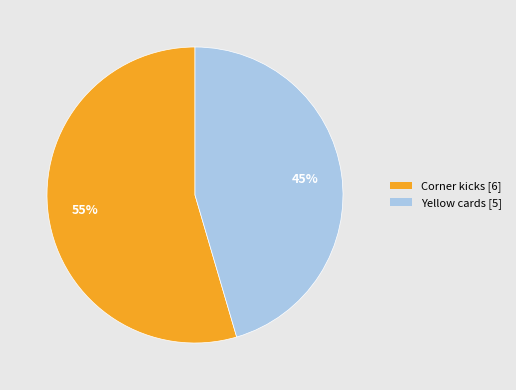

Count the number of slices in the pie.

2